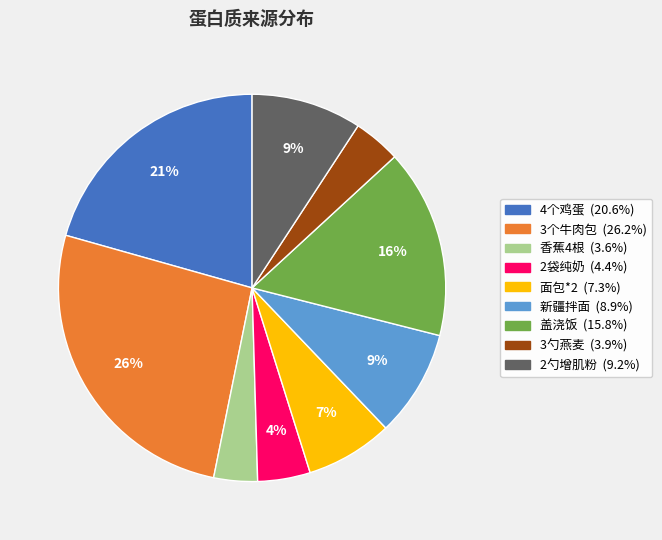

Does any single category account for the majority?

No